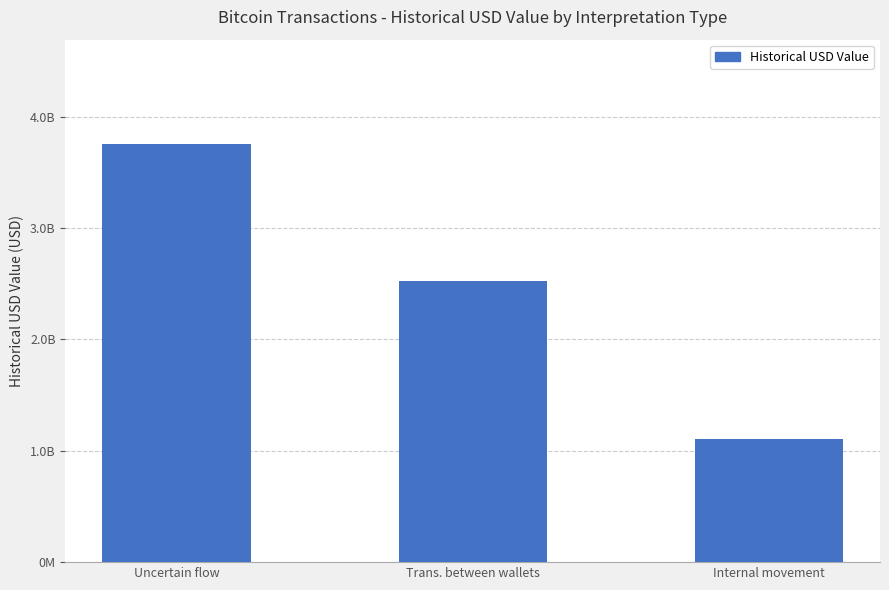

Does the chart contain any negative values?

No